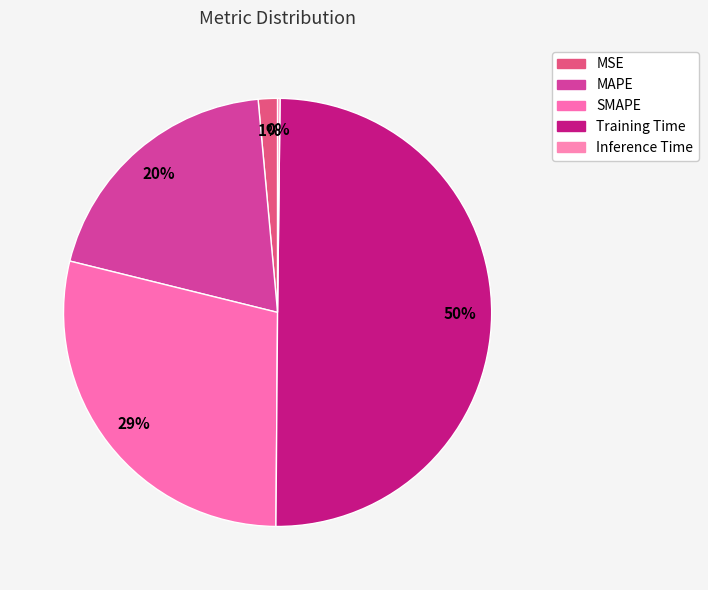

To the nearest percent, what is the combined percentage of SMAPE and MSE?

30%